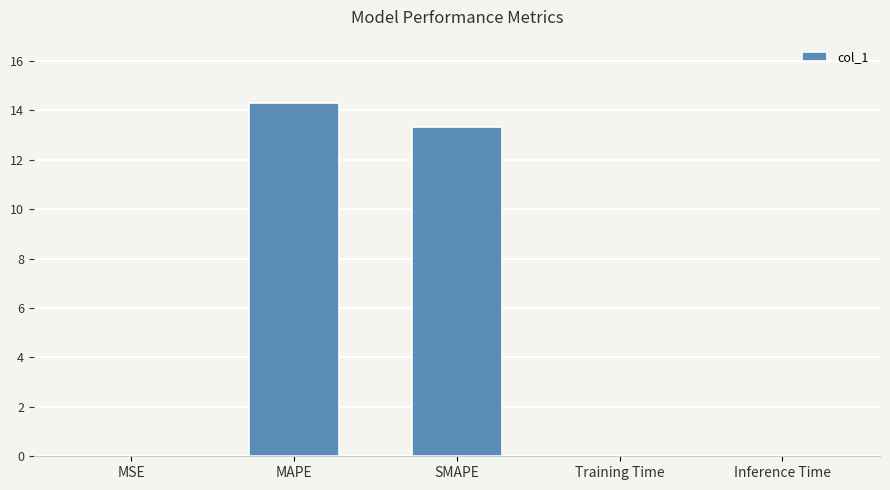

True or false: the data shows 0.0 at Inference Time.

True